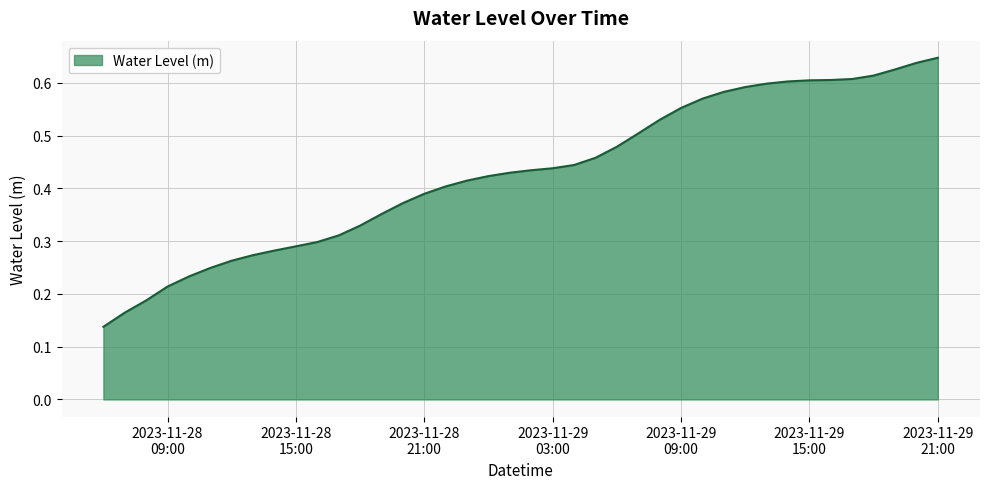

What is the value of the 6th point from the left?

0.2